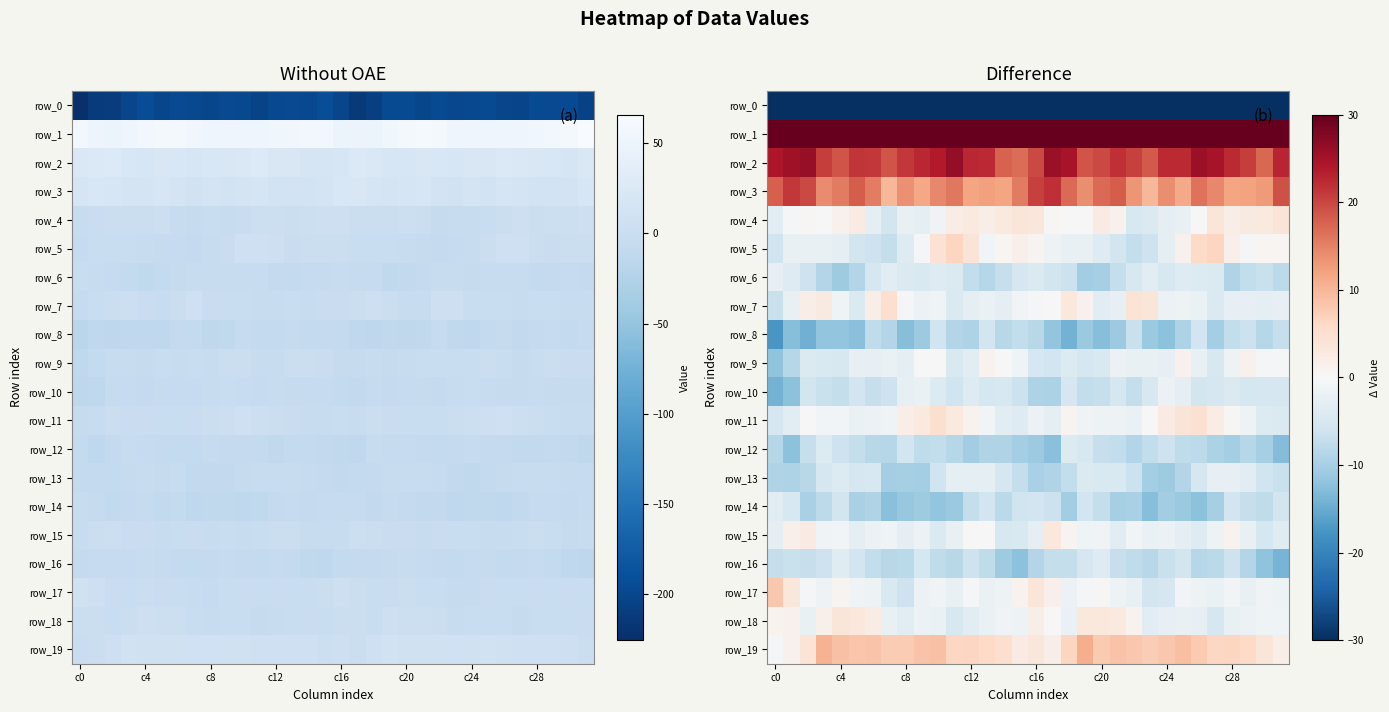

What is the maximum value shown in the chart?

65.9